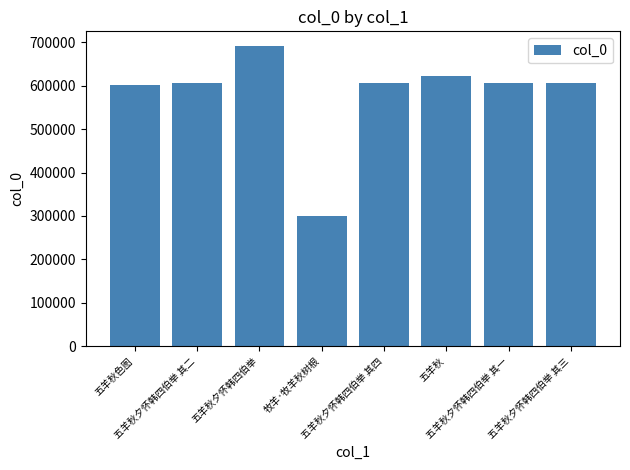

The value at 五羊秋色图 is 602128. True or false?

True